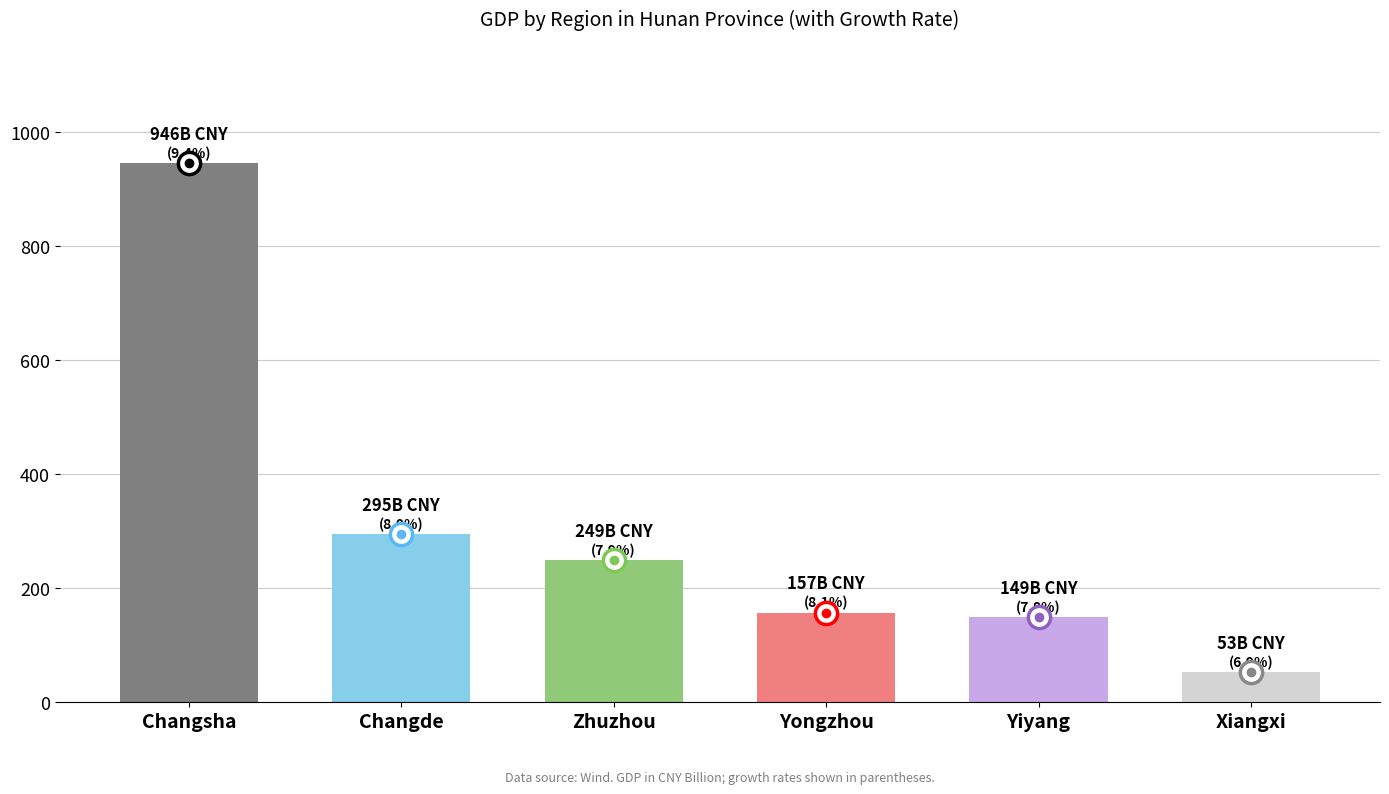

What is the sum of all values?

1849.3